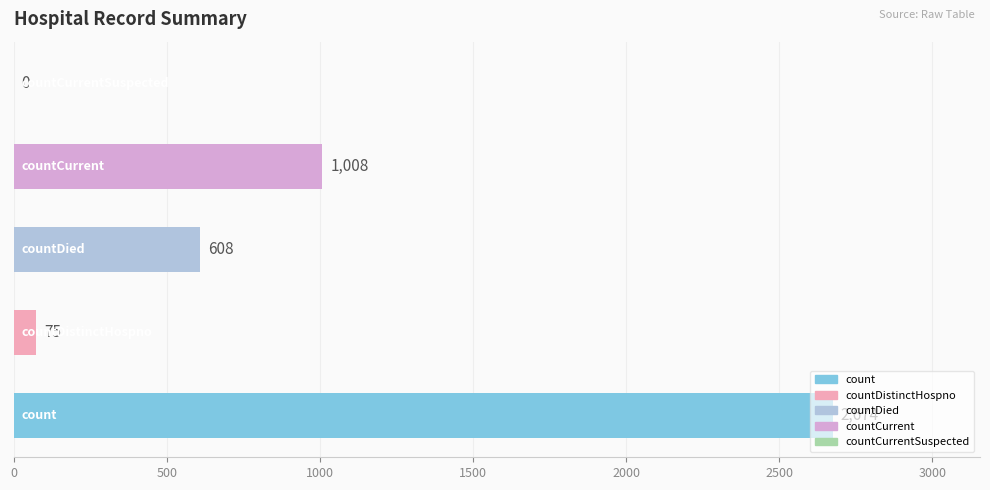

What is the greatest value displayed?

2674